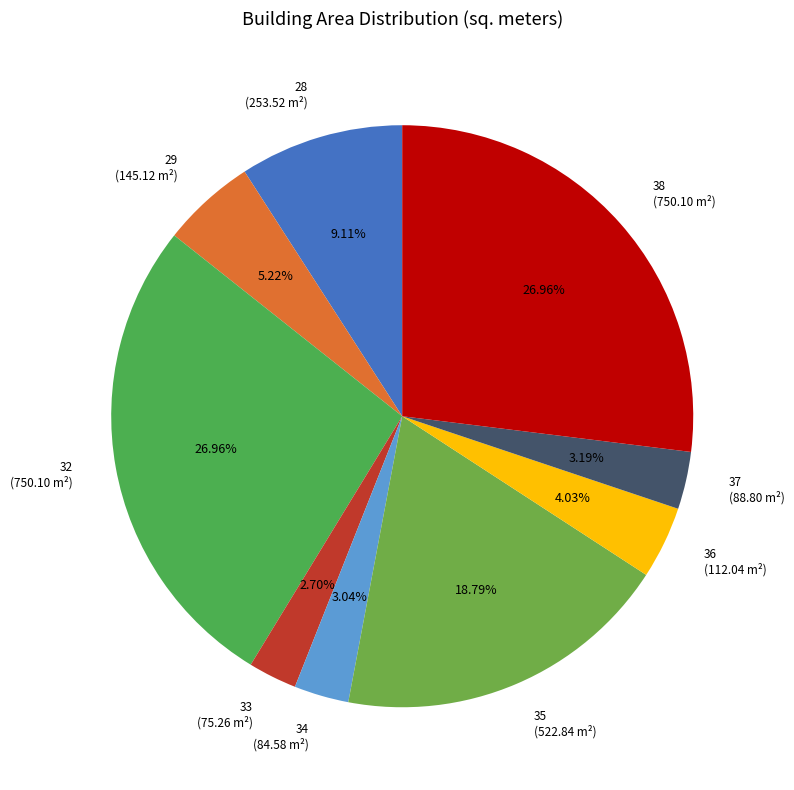

True or false: 35 accounts for 32% of the total.

False